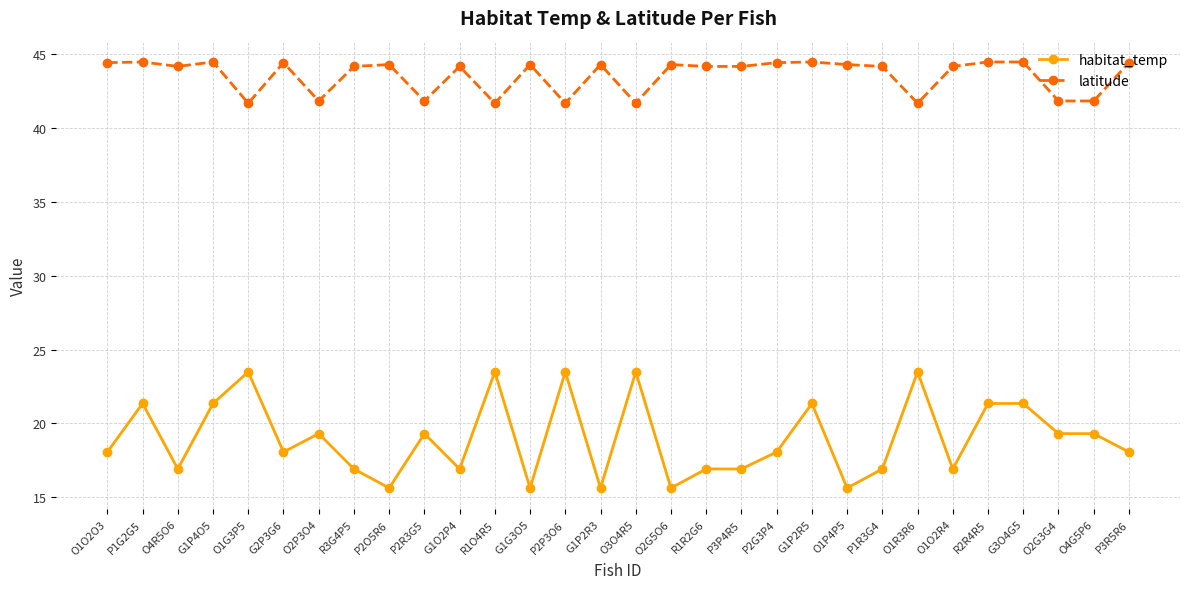

The value of habitat_temp at O1P4P5 is 7.2. True or false?

False